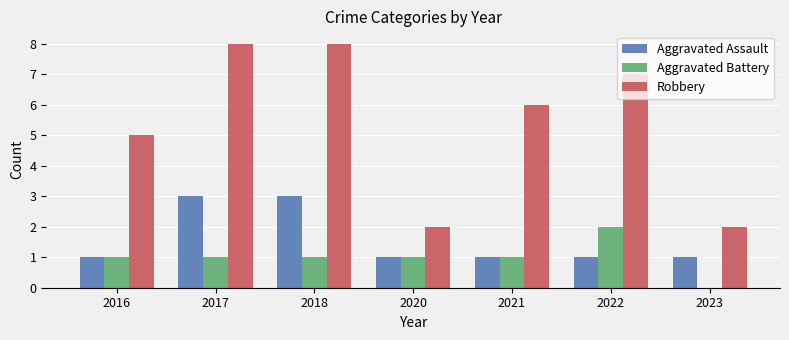

Which series has the largest total across all categories?

Robbery